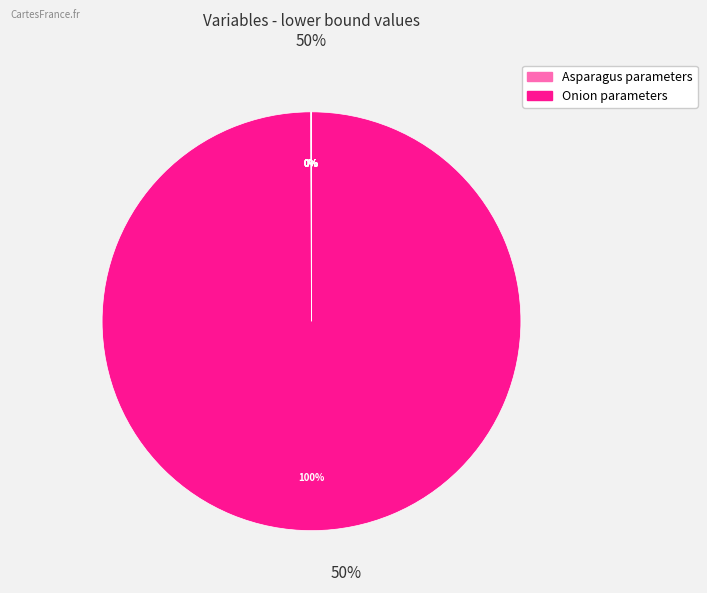

How many slices are in this pie chart?

9